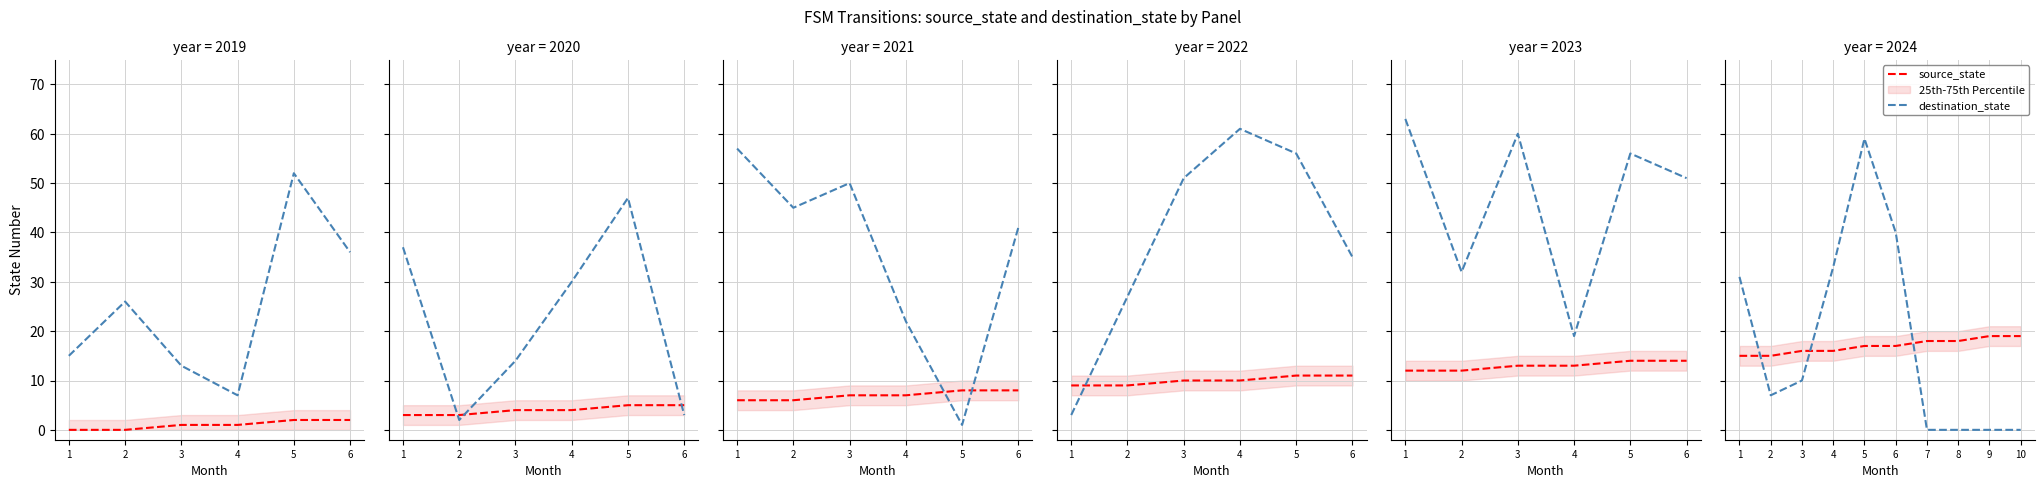

What are all the series names shown in the legend?

source_state, destination_state